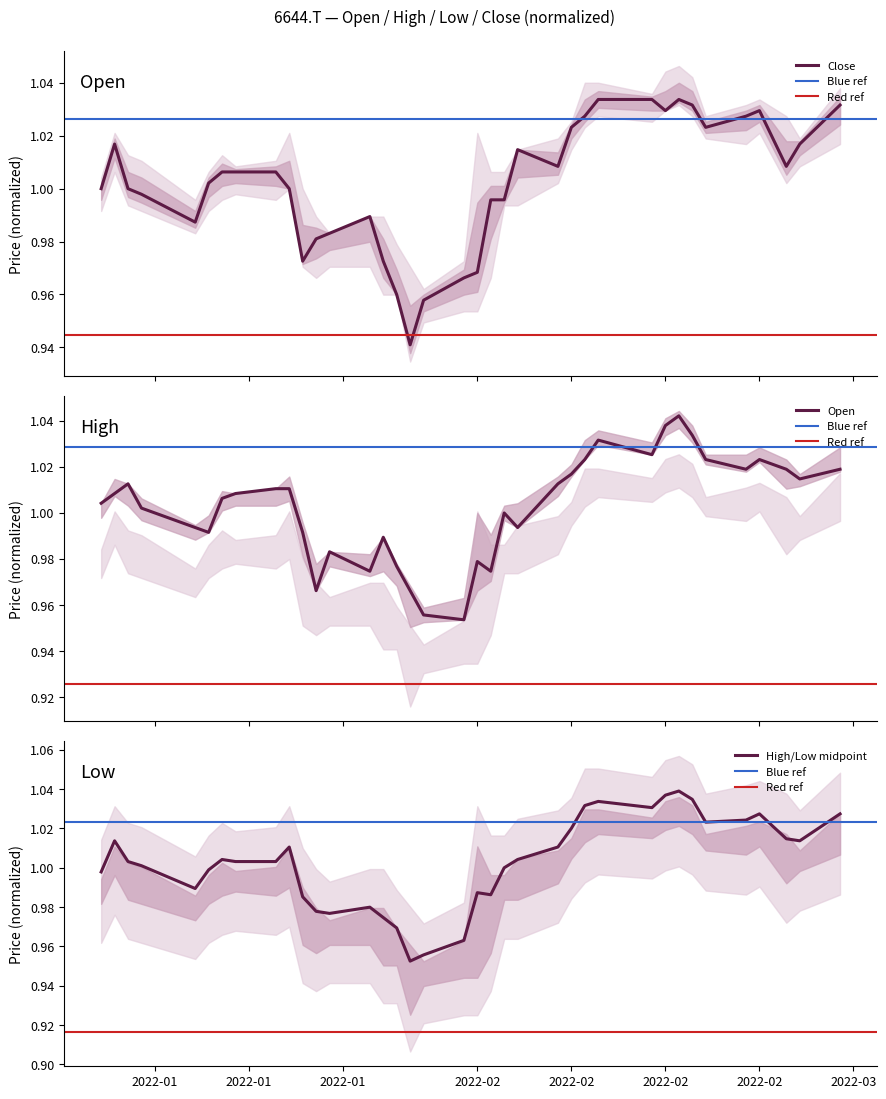

At how many categories does at least one series exceed 1?

24